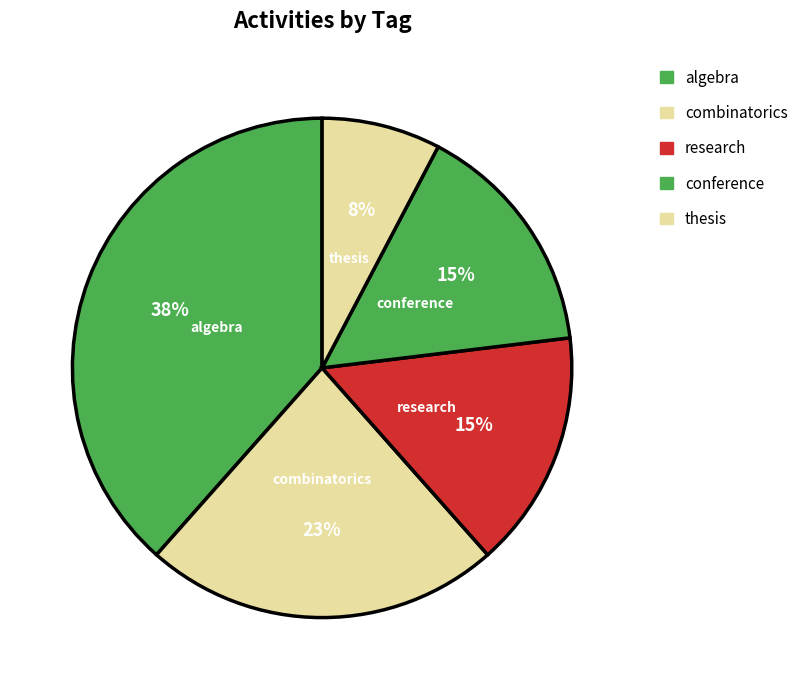

The research slice represents 5% of the pie. True or false?

False